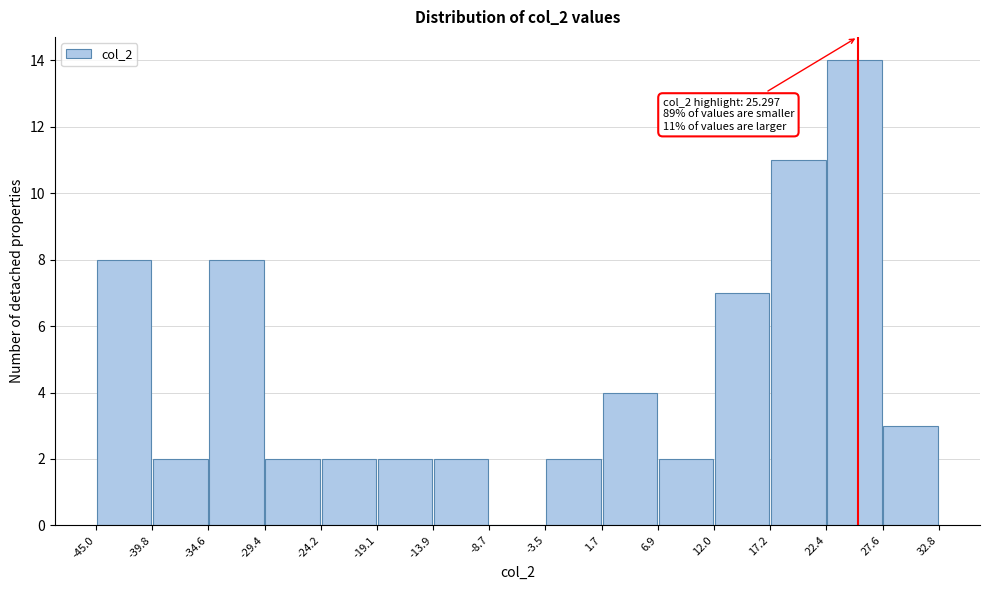

Which range on the x-axis has the tallest bar?

22.4 to 27.6